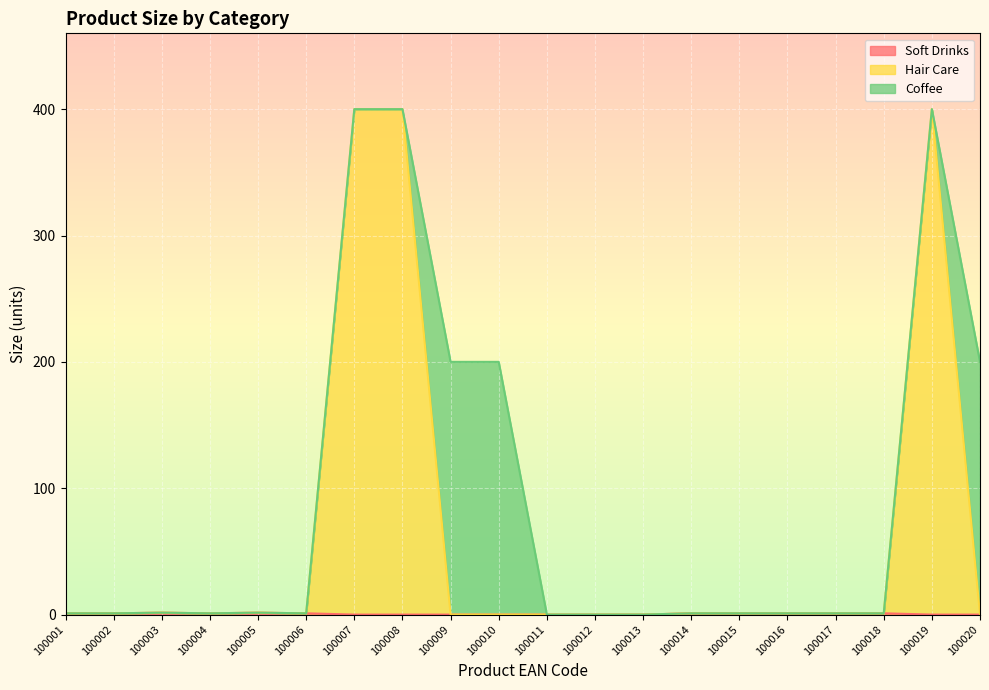

Where is the first local maximum for Hair Care?

100003